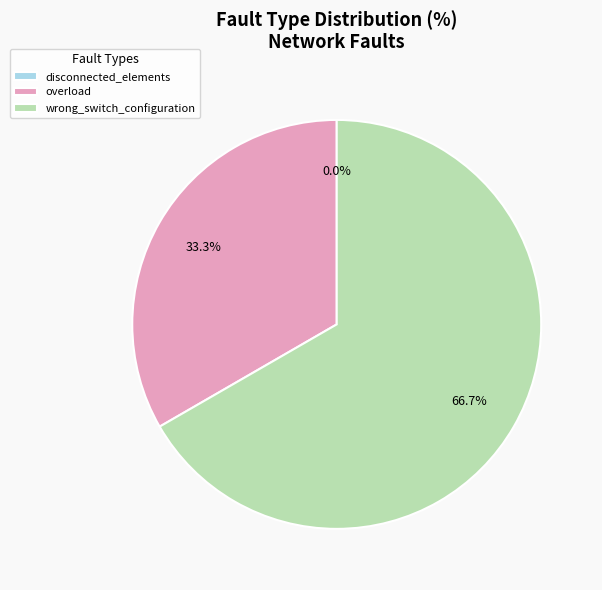

What percentage is the overload slice, to the nearest percent?

33%